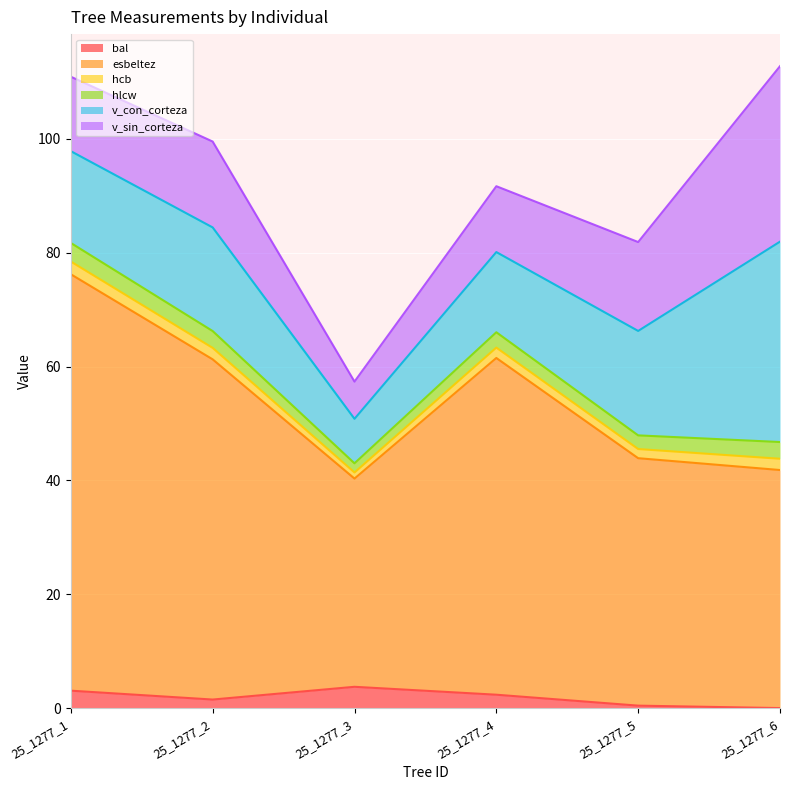

True or false: bal has a value of 2.4 at 25_1277_4.

True